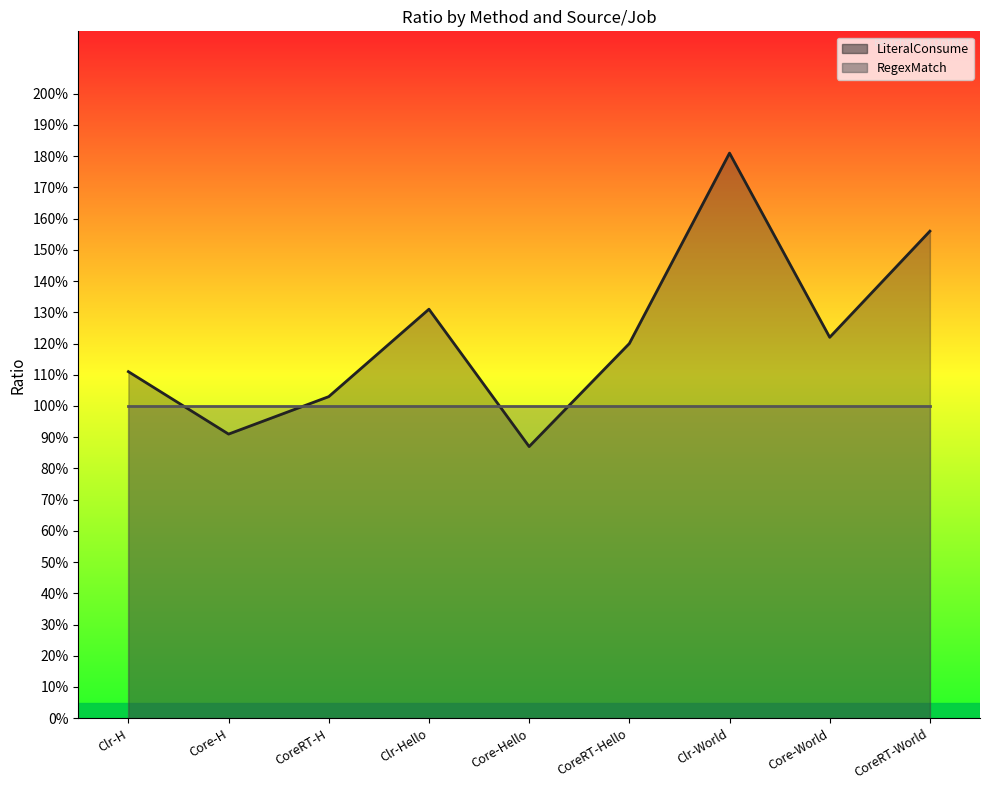

Which category has the highest value across all series?

Clr-World